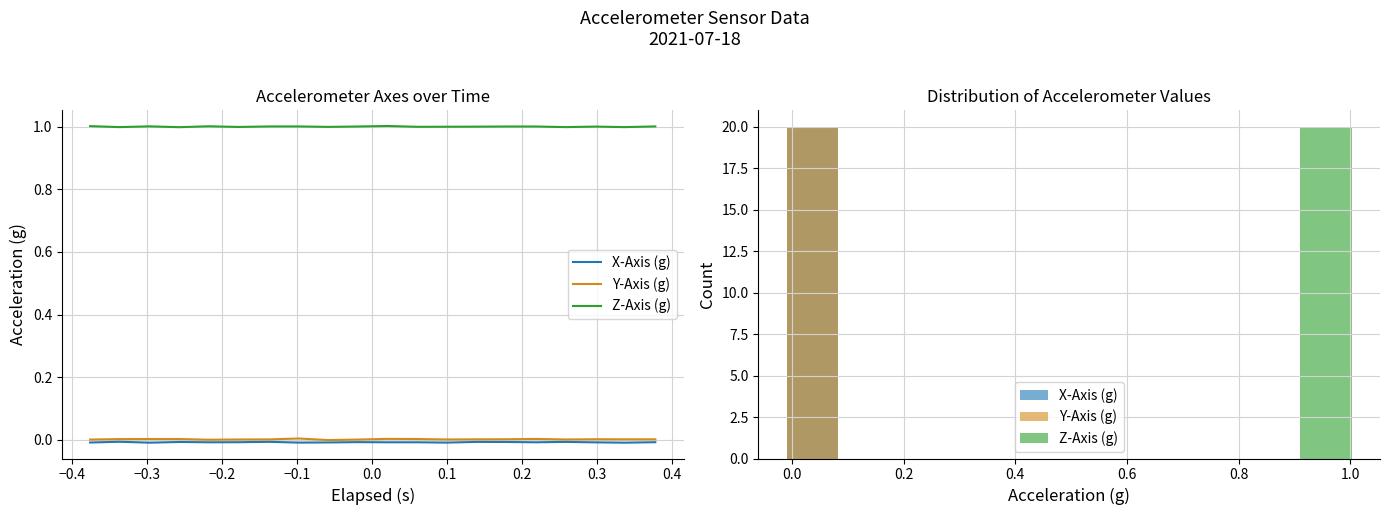

What is the label of the 18th point from the right?

−0.3